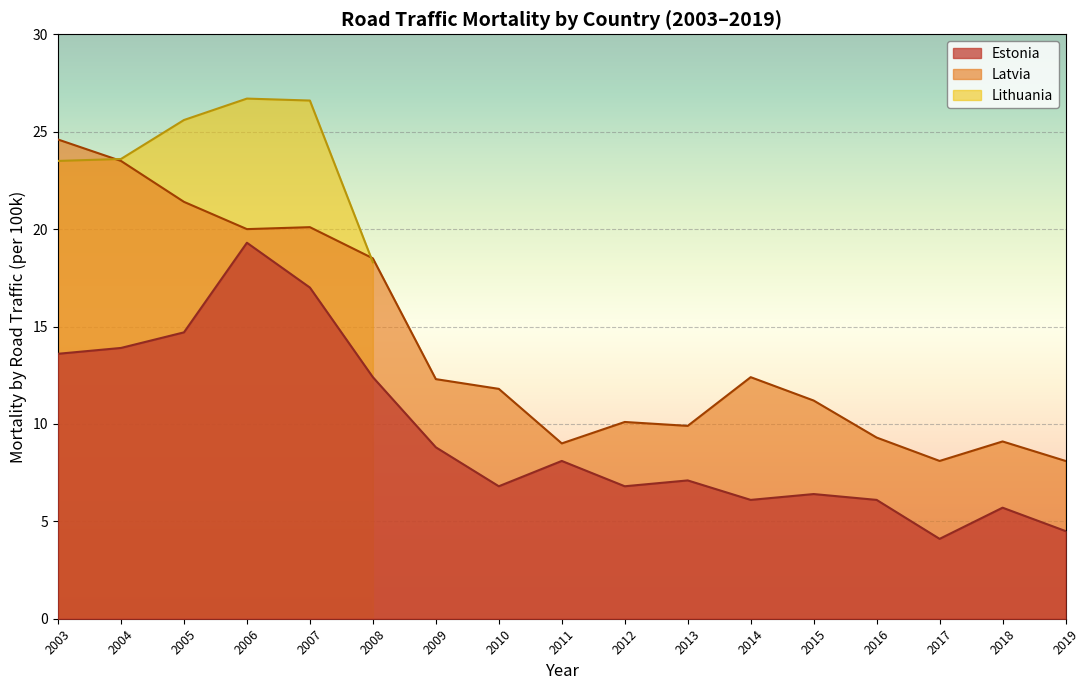

Where is Estonia nearest to the value 11?

2008